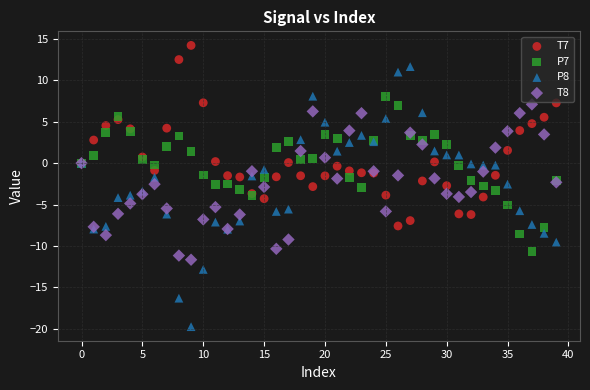

Which series reaches the maximum Y coordinate?

T7